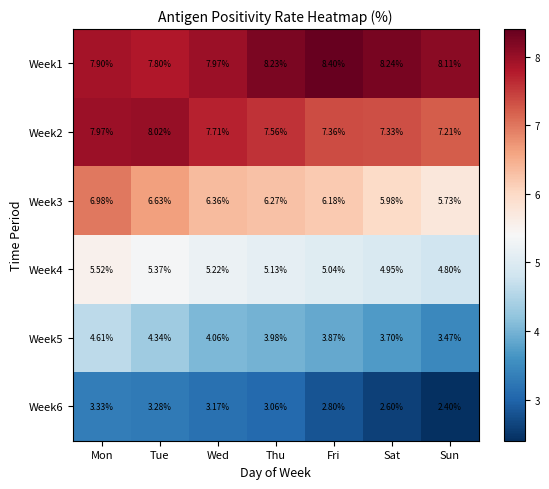

Where does the Week3 series first go above 6?

Mon